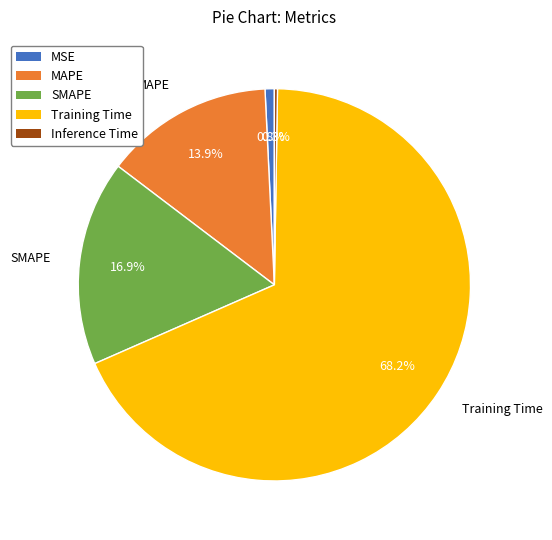

Which slice is the largest?

Training Time